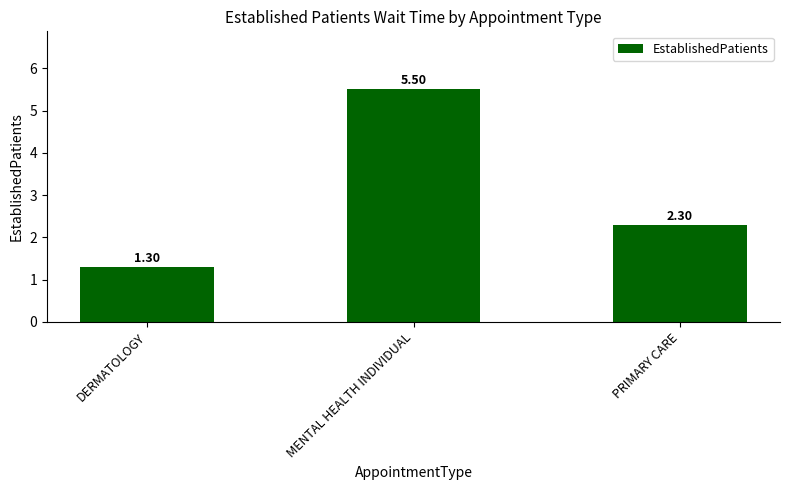

What position from the left is MENTAL HEALTH INDIVIDUAL?

2